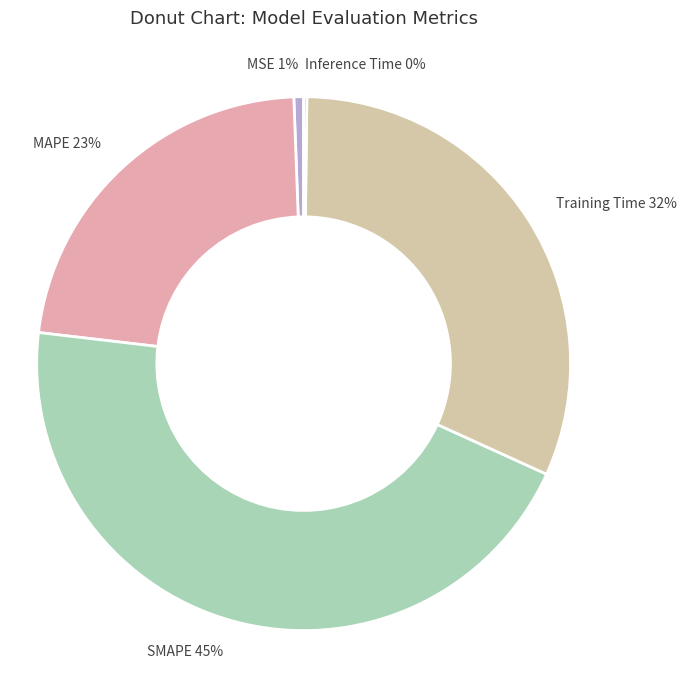

Does Training Time 32% account for over 50% of the chart?

No